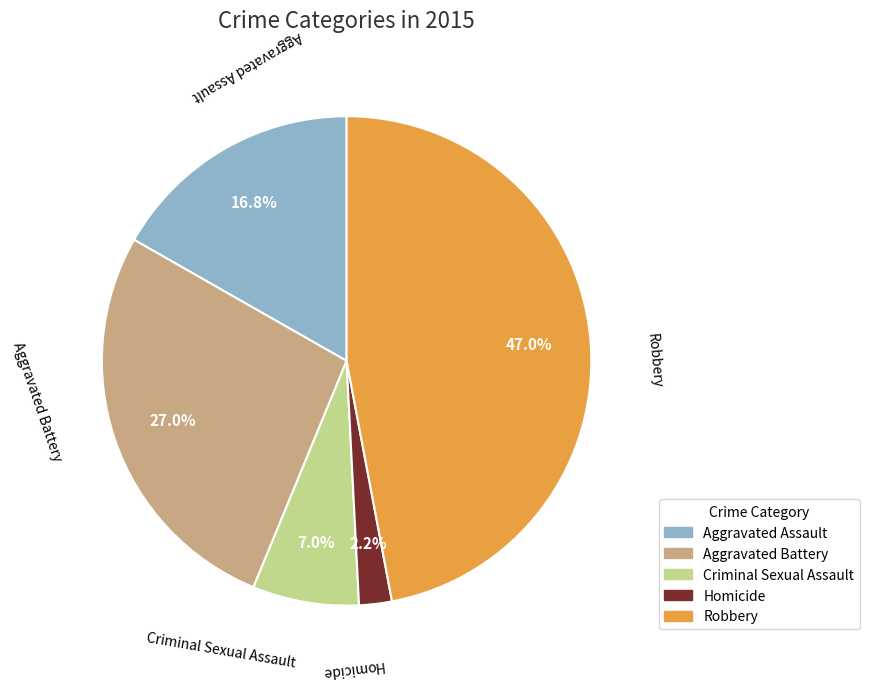

Count the number of slices in the pie.

5